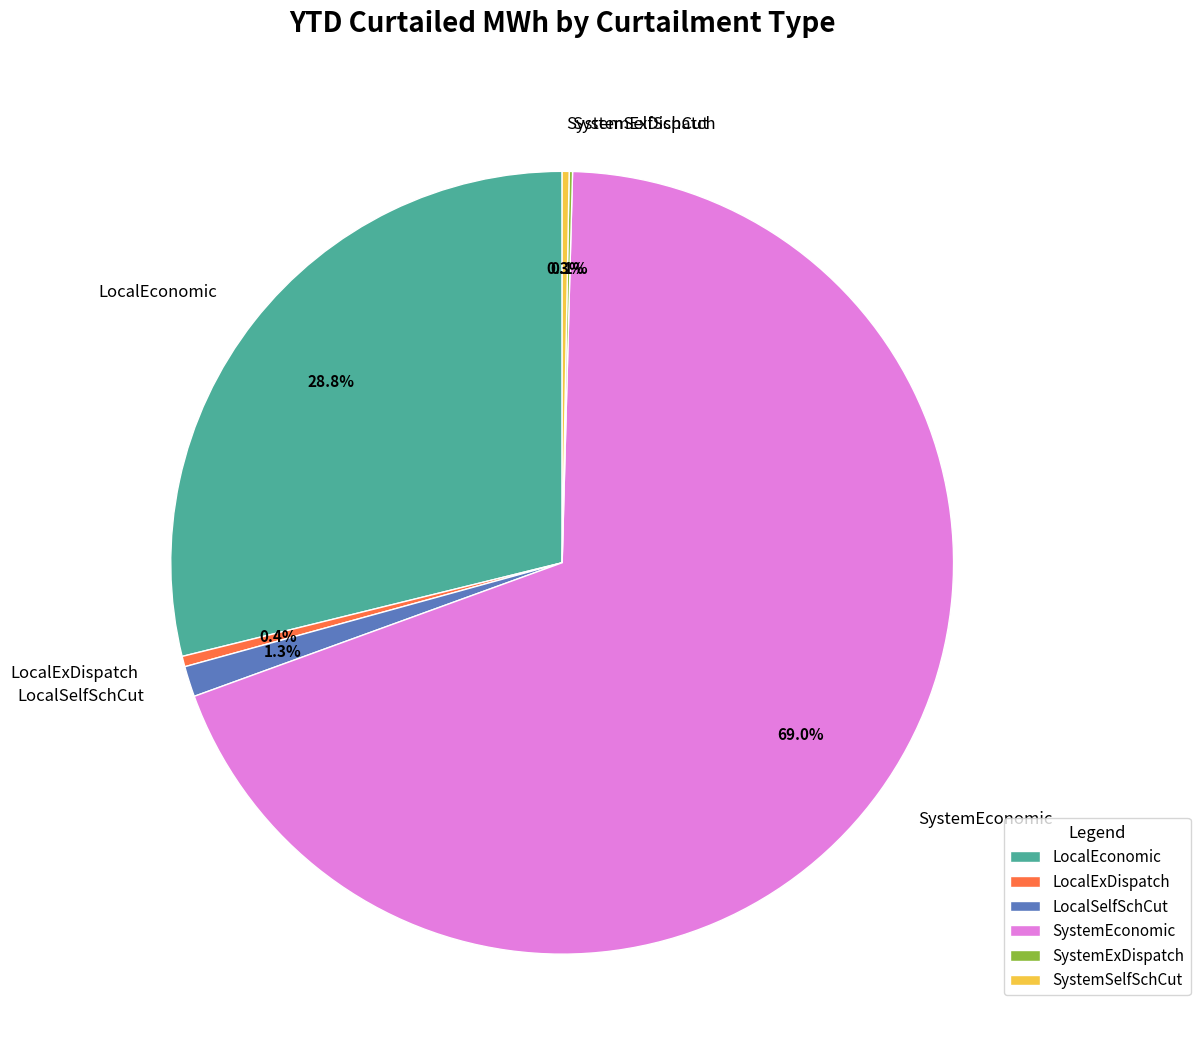

To the nearest percent, what is the difference between the largest and smallest slice percentages?

69%